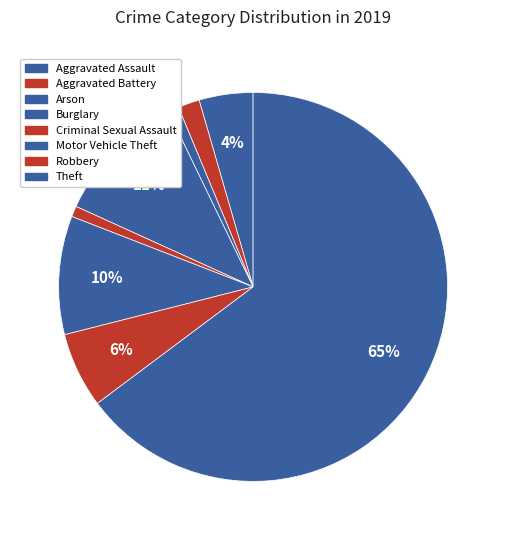

Does Theft represent more than half of the total?

Yes